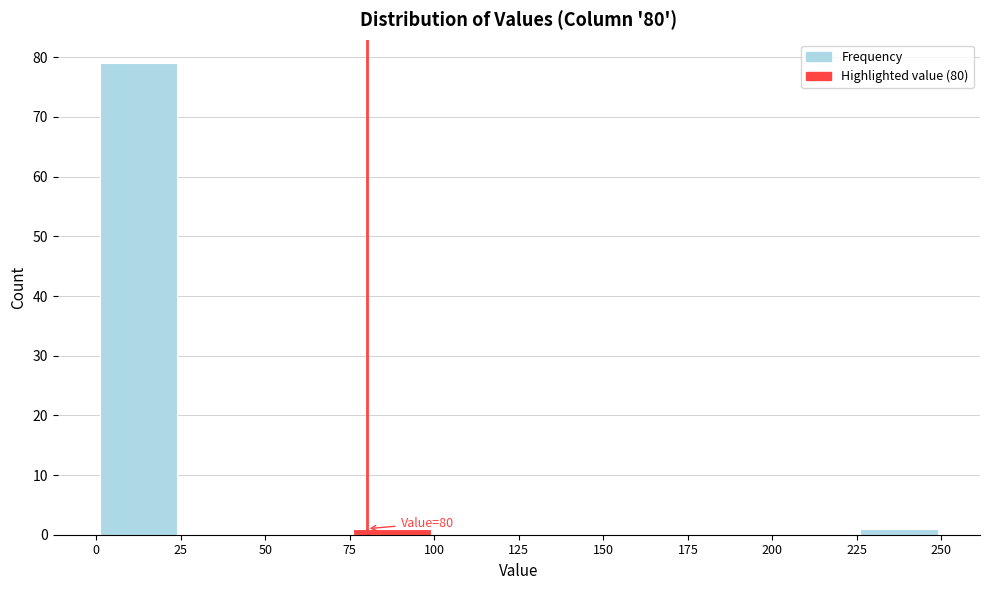

Over which range of the x-axis is the bar tallest?

0 to 25